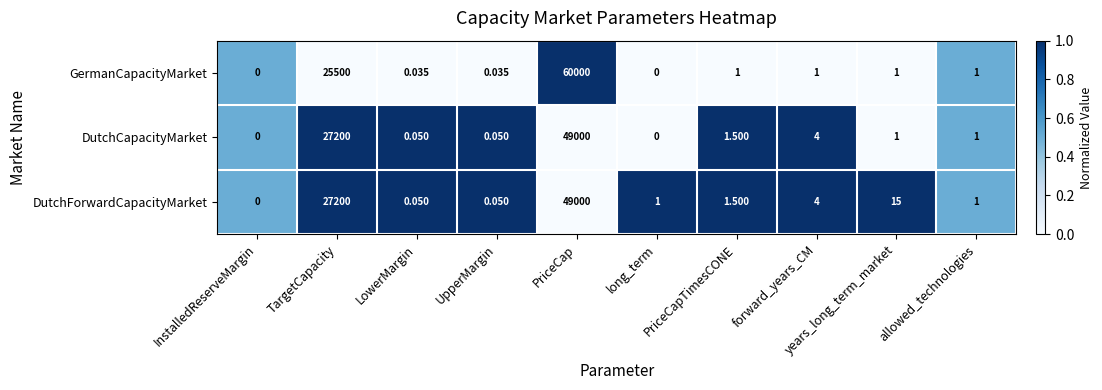

Which series has the largest range (max minus min)?

GermanCapacityMarket